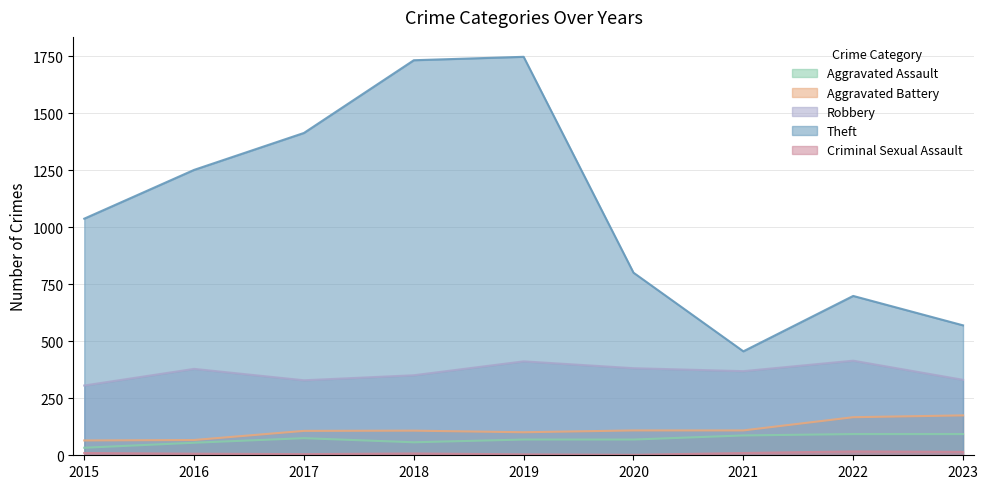

Reading left to right, what are all the values shown in this chart?

Aggravated Assault: 33	55	75	57	69	69	87	93	93
Aggravated Battery: 65	67	107	108	101	109	109	167	175
Robbery: 306	379	329	351	412	382	369	415	331
Theft: 1038	1252	1414	1733	1748	801	456	699	570
Criminal Sexual Assault: 10	7	5	8	4	2	10	17	15